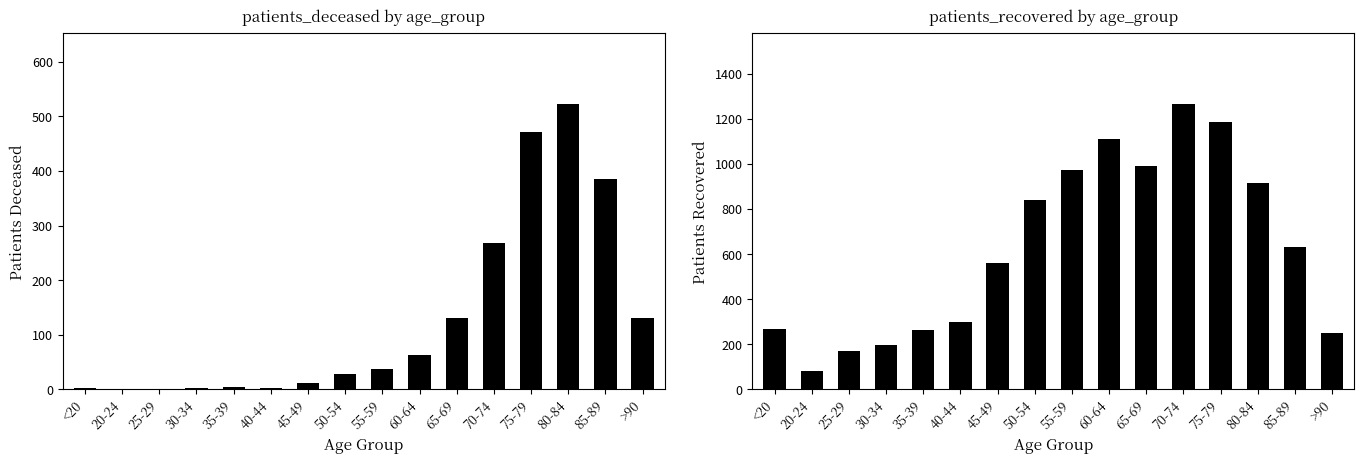

The patients_recovered series shows 125 at >90. True or false?

False